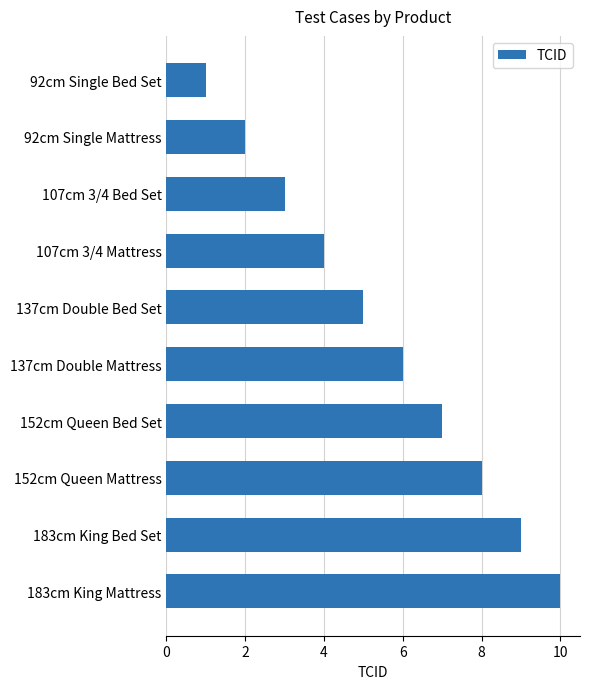

What is the difference between the second highest and second lowest values?

7